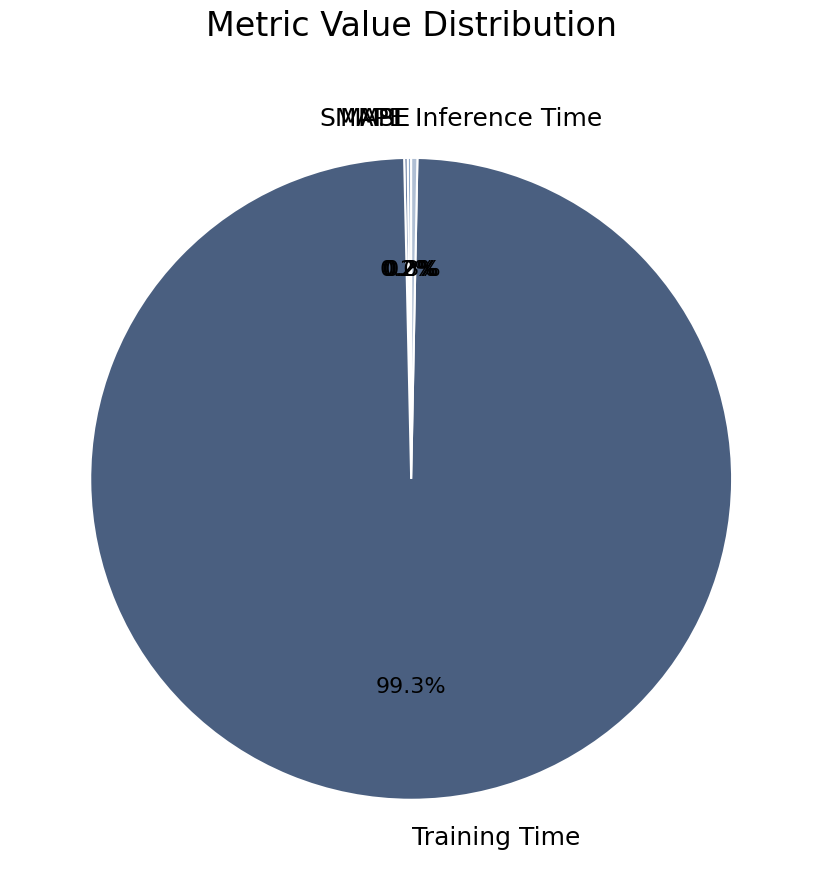

How much of the chart is everything except Inference Time?

99.7%